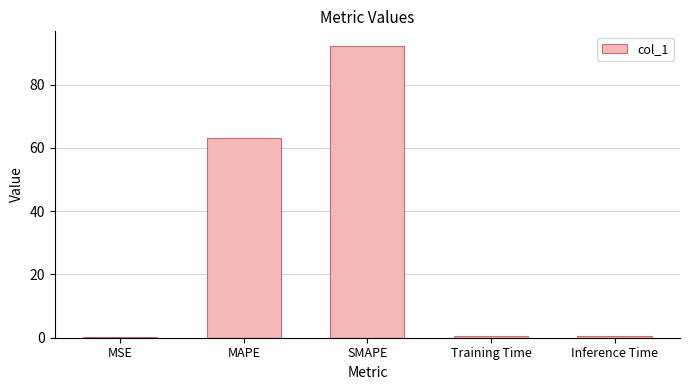

Does the chart contain stacked bars?

No